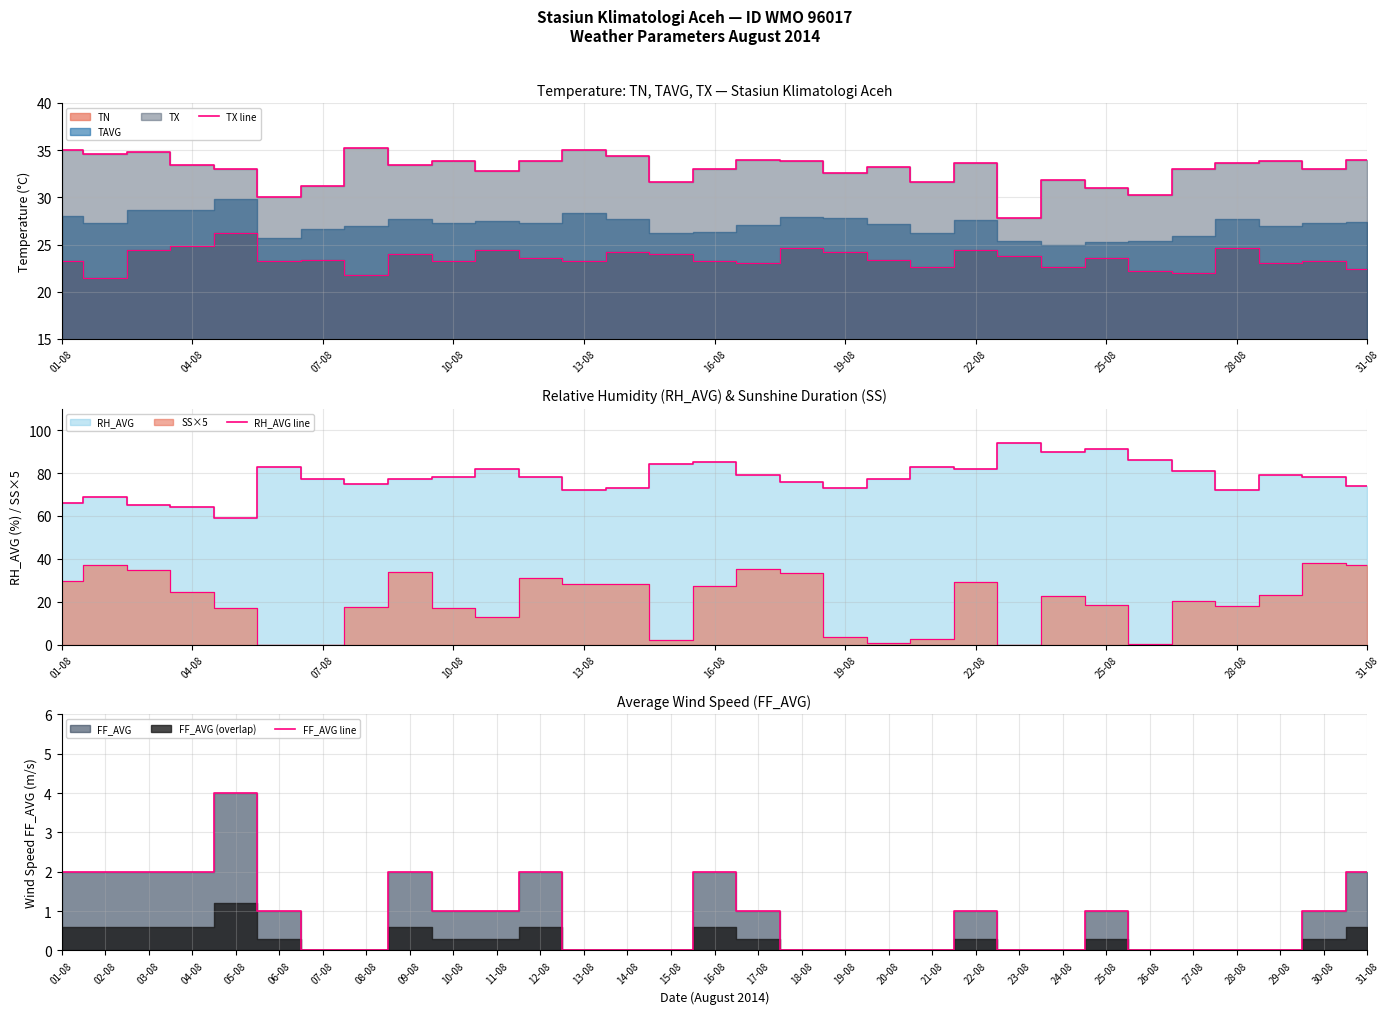

Which series changed the most between 16 and 17?

RH_AVG line